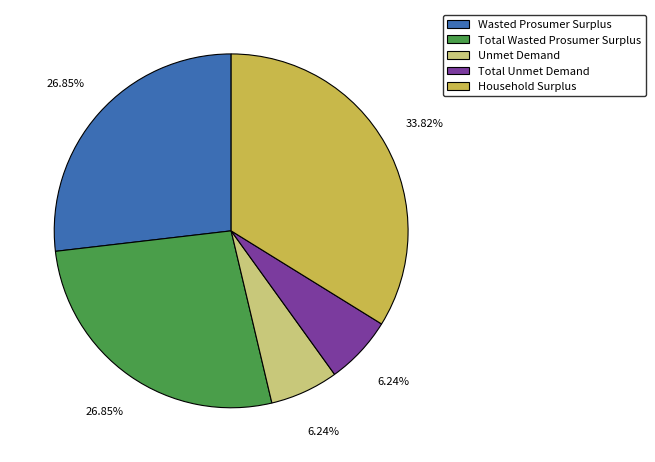

What is the ratio of the value at Total Unmet Demand to the value at Total Wasted Prosumer Surplus?

0.2